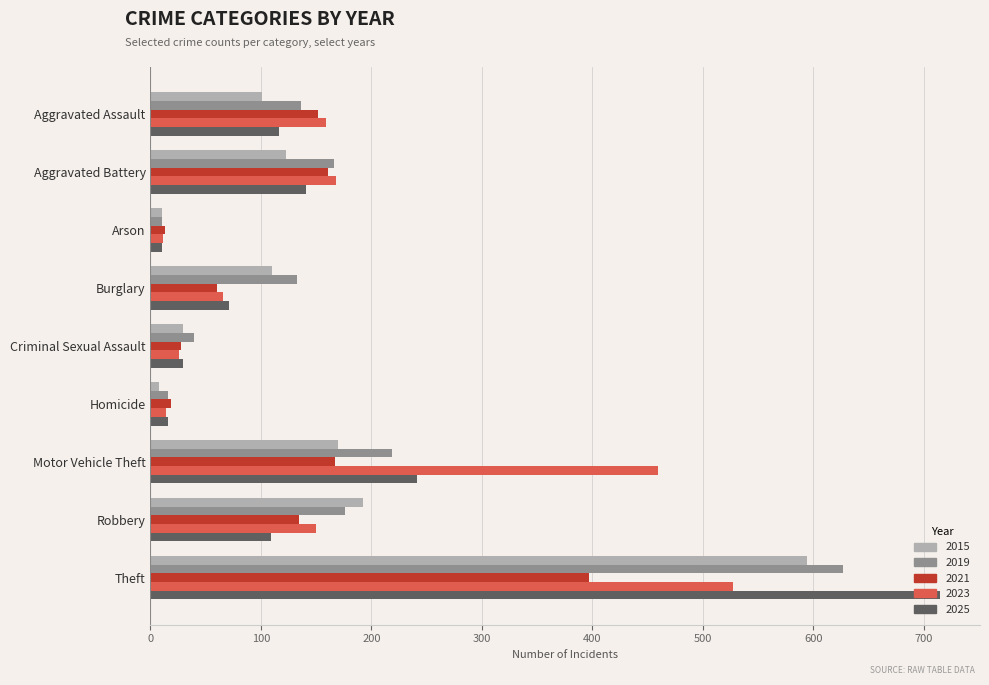

Which series changed the most between Aggravated Assault and Homicide?

2023